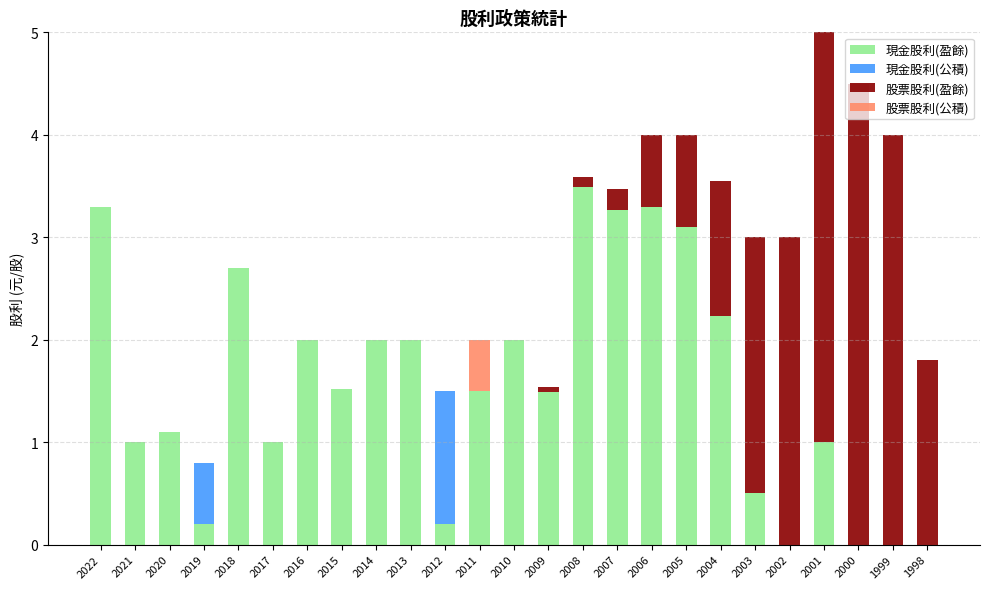

What is the total value across all series at 2015?

1.5